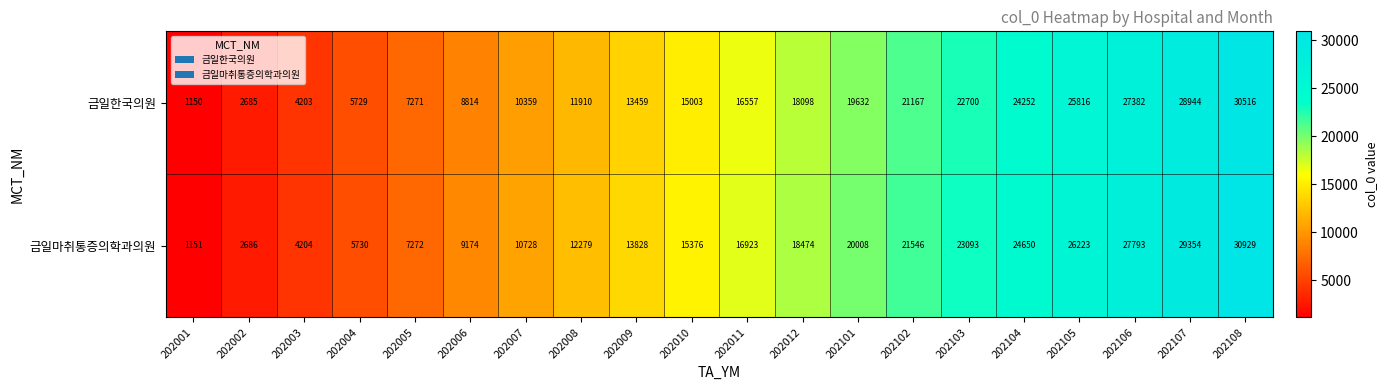

Rank the series by their maximum value, from lowest to highest.

금일한국의원, 금일마취통증의학과의원